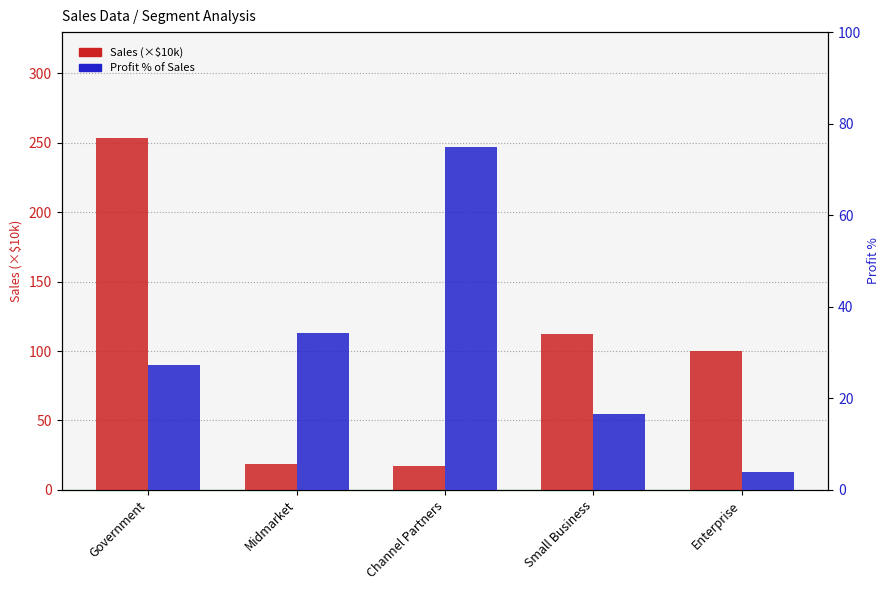

At how many categories does at least one series exceed 216?

1